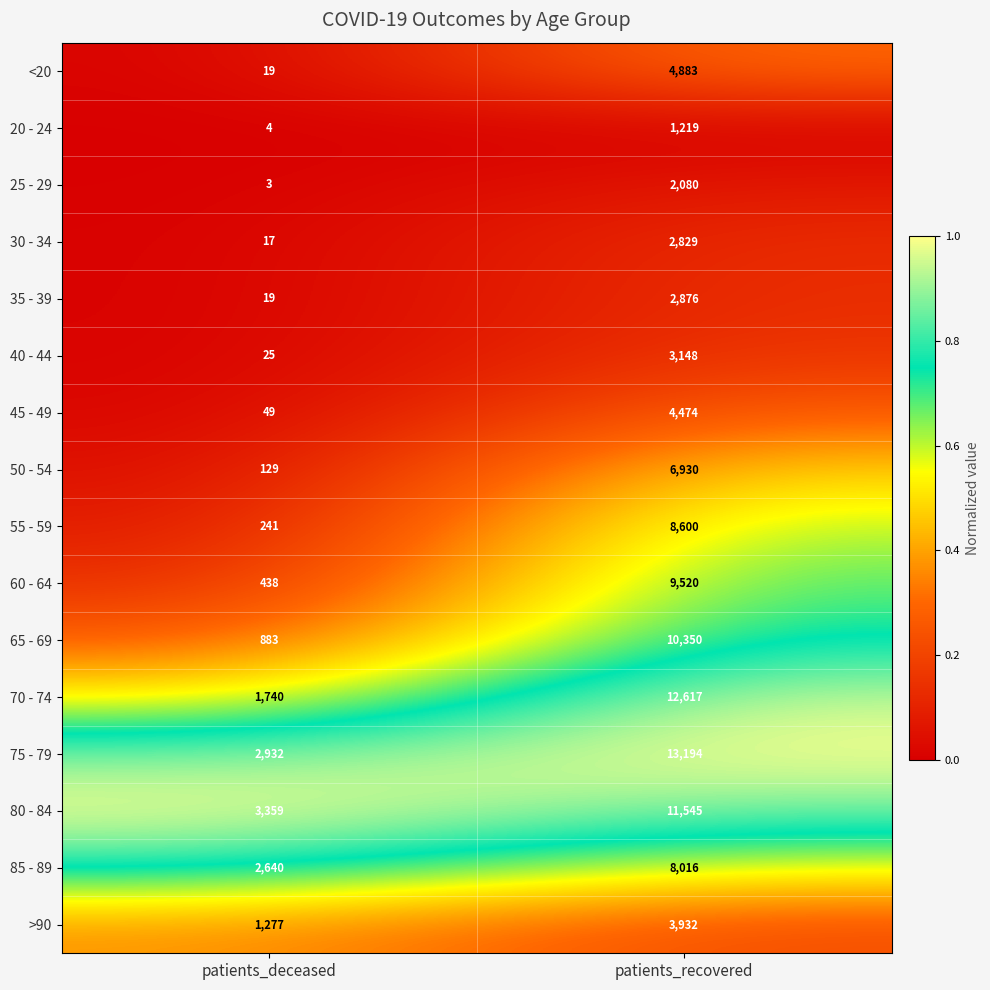

Between patients_deceased and patients_recovered, which series saw the biggest shift?

70 - 74